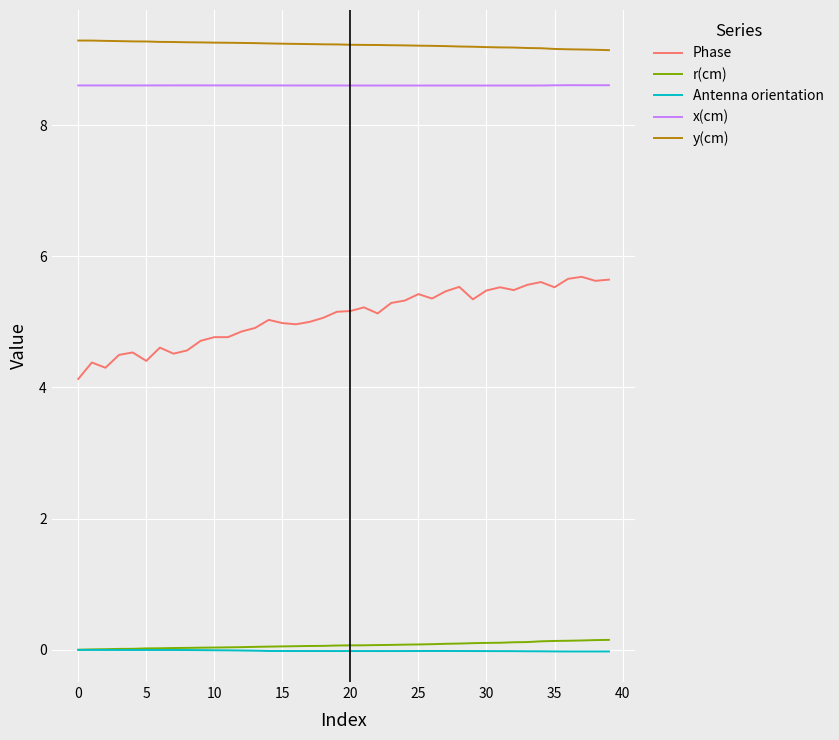

True or false: Antenna orientation and Phase intersect in this chart.

False